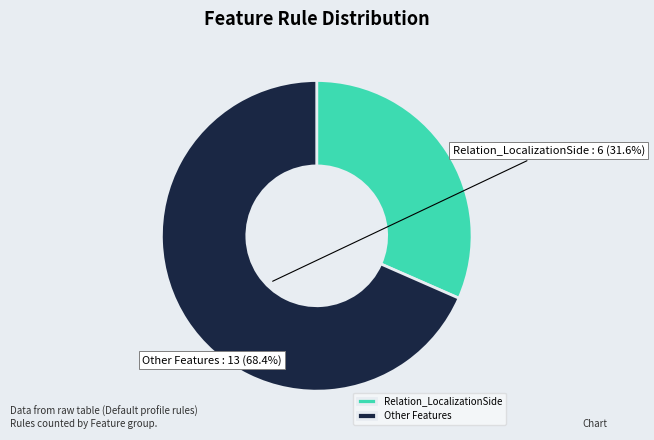

Which slice represents more than half of the pie?

Other Features